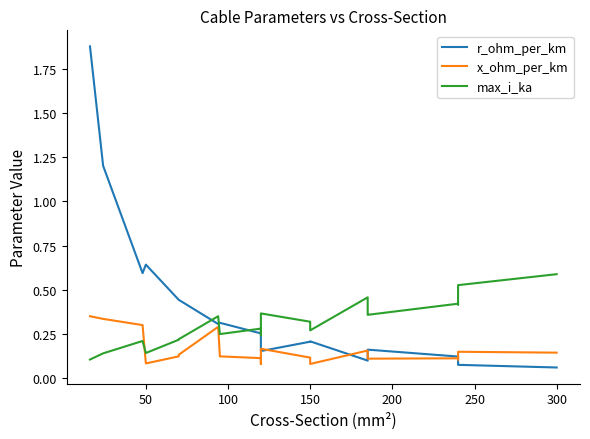

Is this an area chart (filled region under the line)?

No